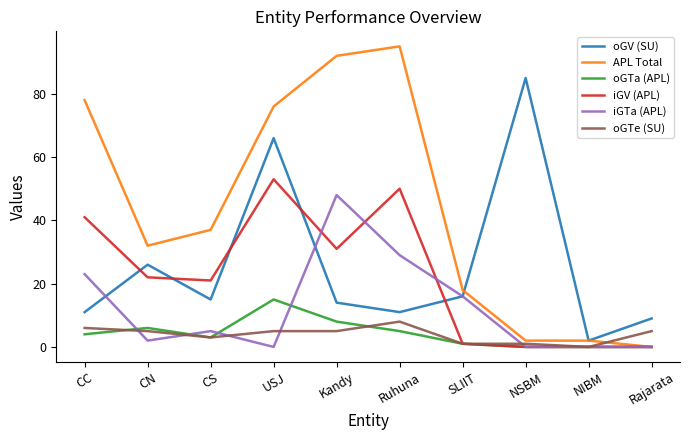

What is the spread (max minus min) of values at Rajarata?

9